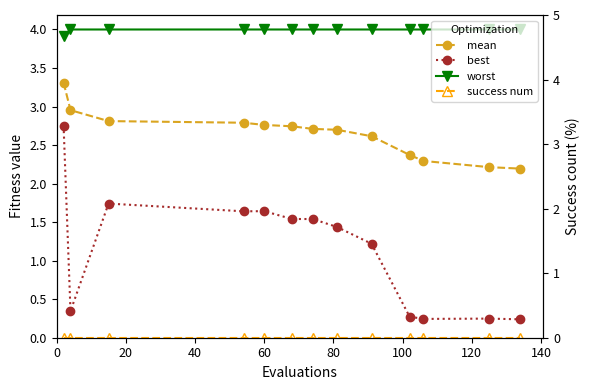

What is the spread (max minus min) of values at 60?

4.0